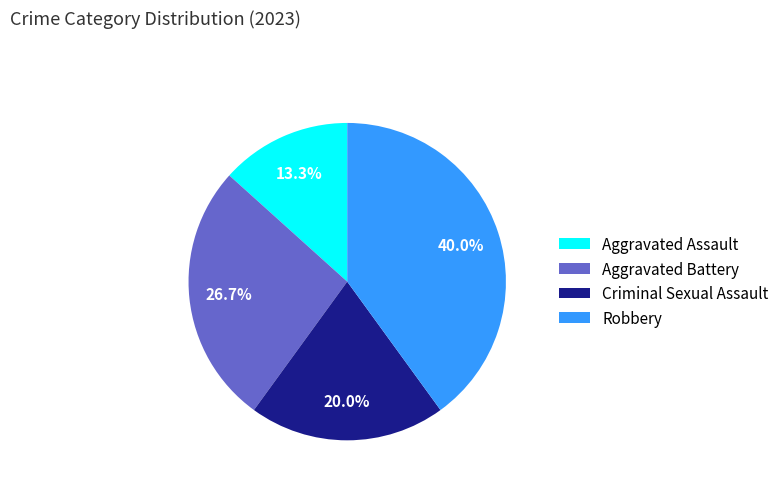

Is Aggravated Assault the majority of the pie?

No